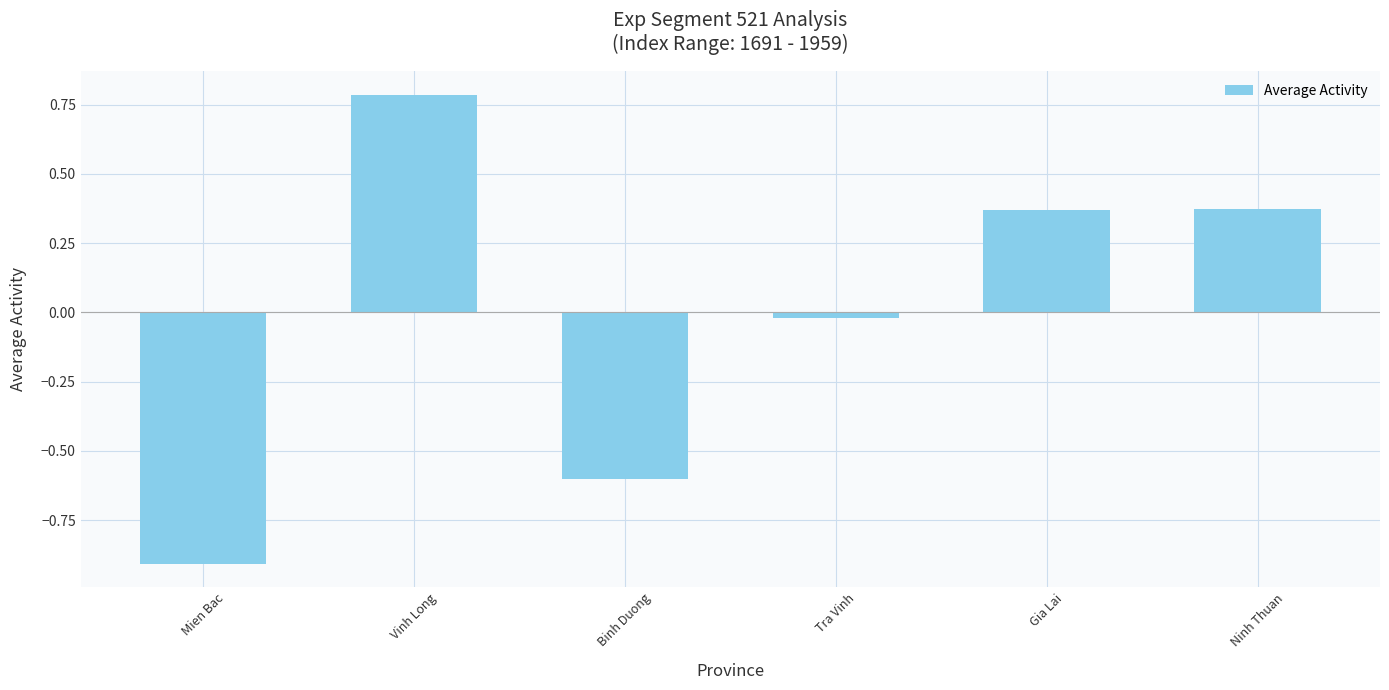

What is the difference between the maximum and second lowest values?

1.4